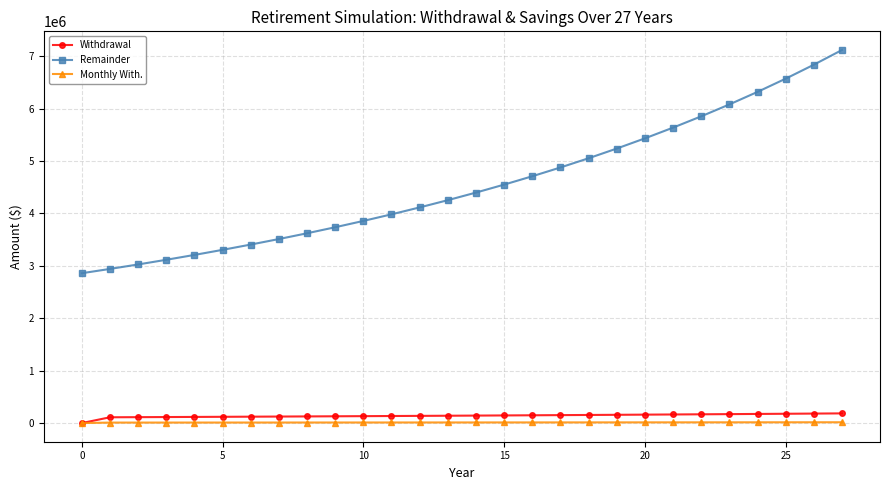

Which series has the largest total across all categories?

Remainder